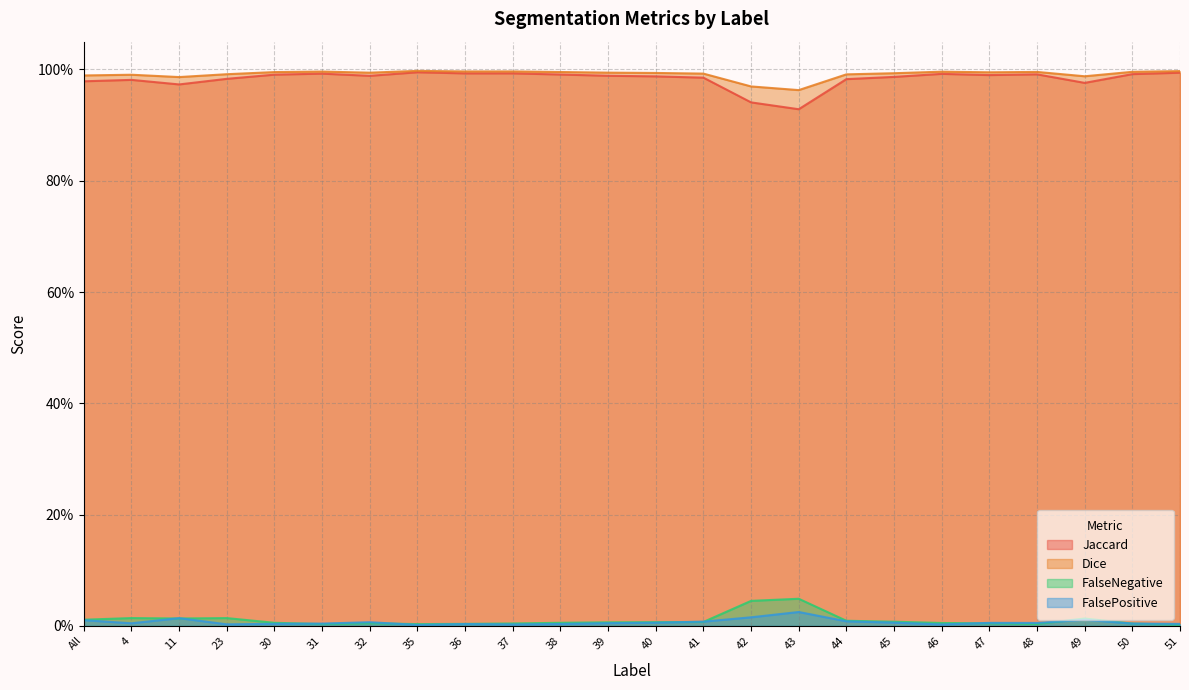

Is the value of Dice at 45 greater than the value of Jaccard at 38?

Yes